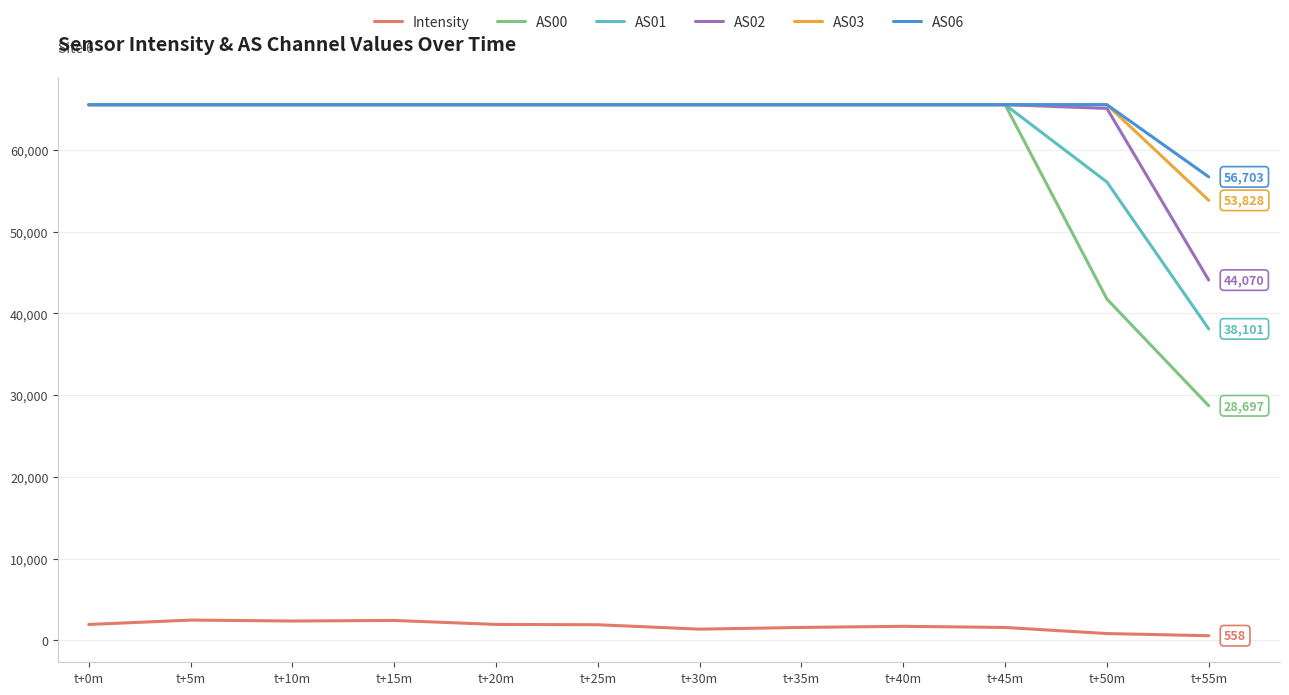

What is the total value across all series at t+35m?

329246.3